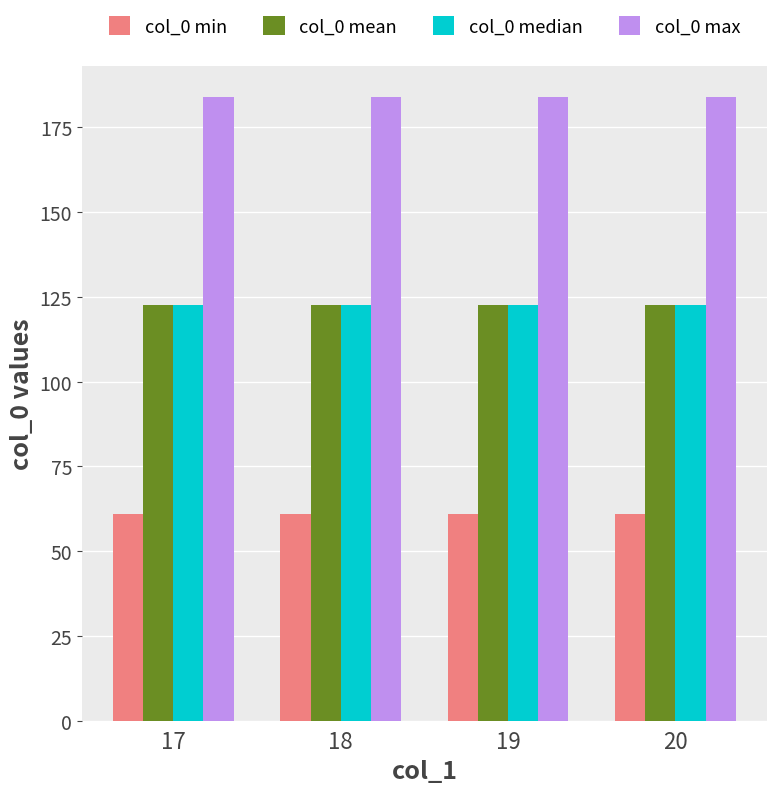

What is the total value across all series at 19?

490.0